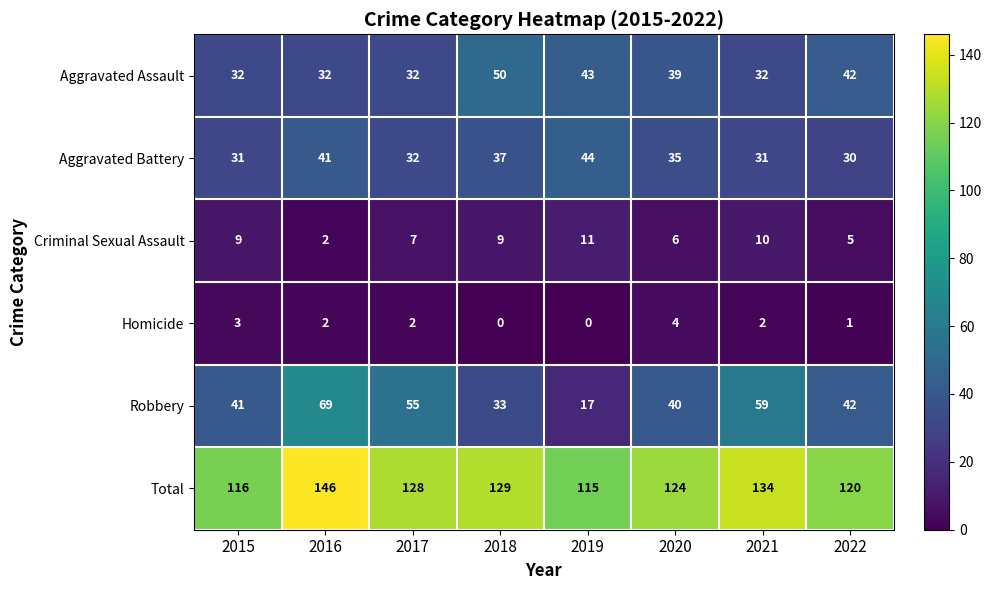

What is the sum of all Aggravated Assault values?

302